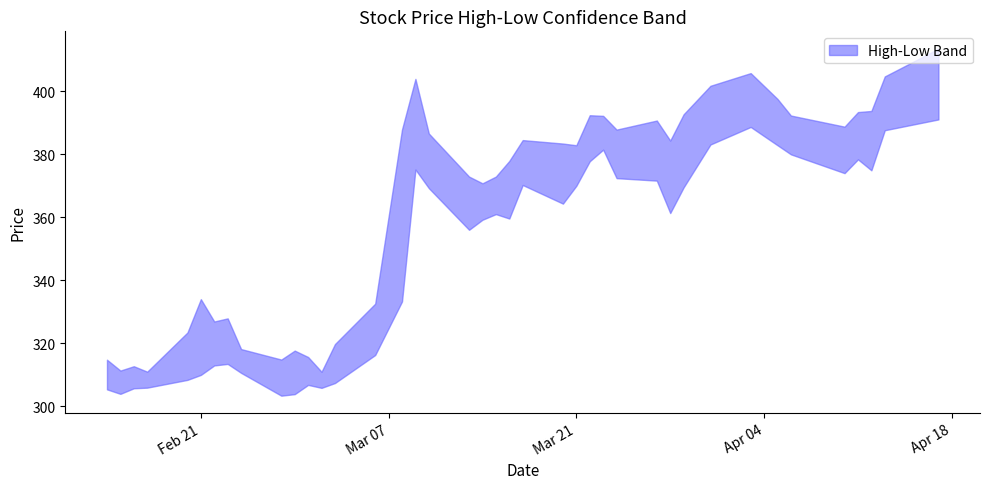

Where is the first local maximum for Low?

2023-02-23